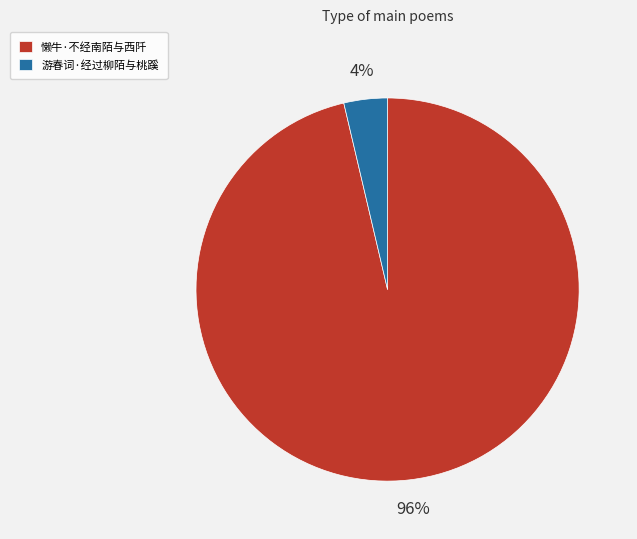

To the nearest percent, what is the combined percentage of 懒牛·不经南陌与西阡 and 游春词·经过柳陌与桃蹊?

100%